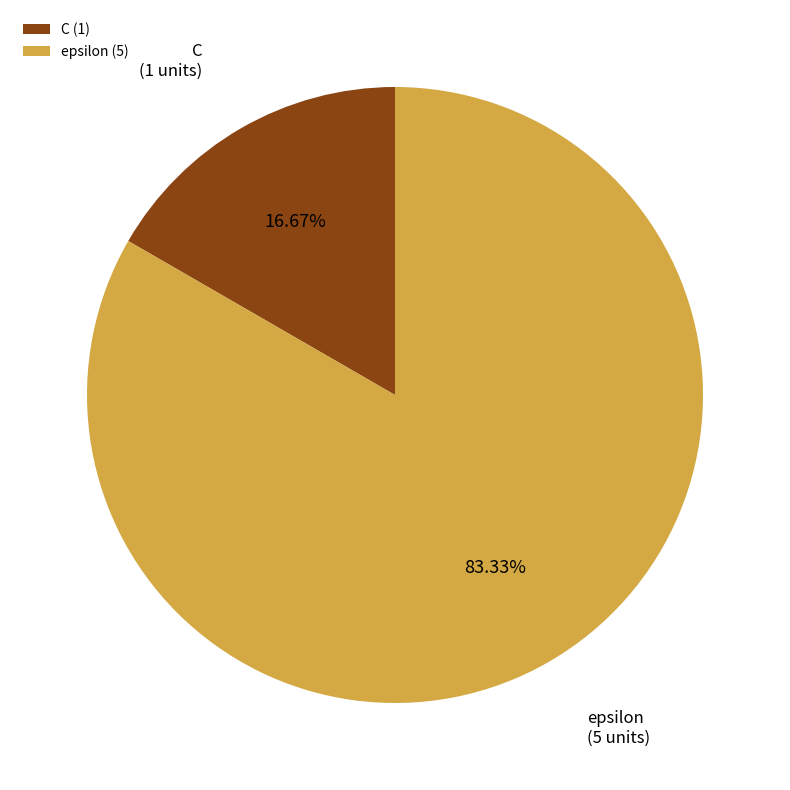

To the nearest percent, what is the average slice percentage?

50%